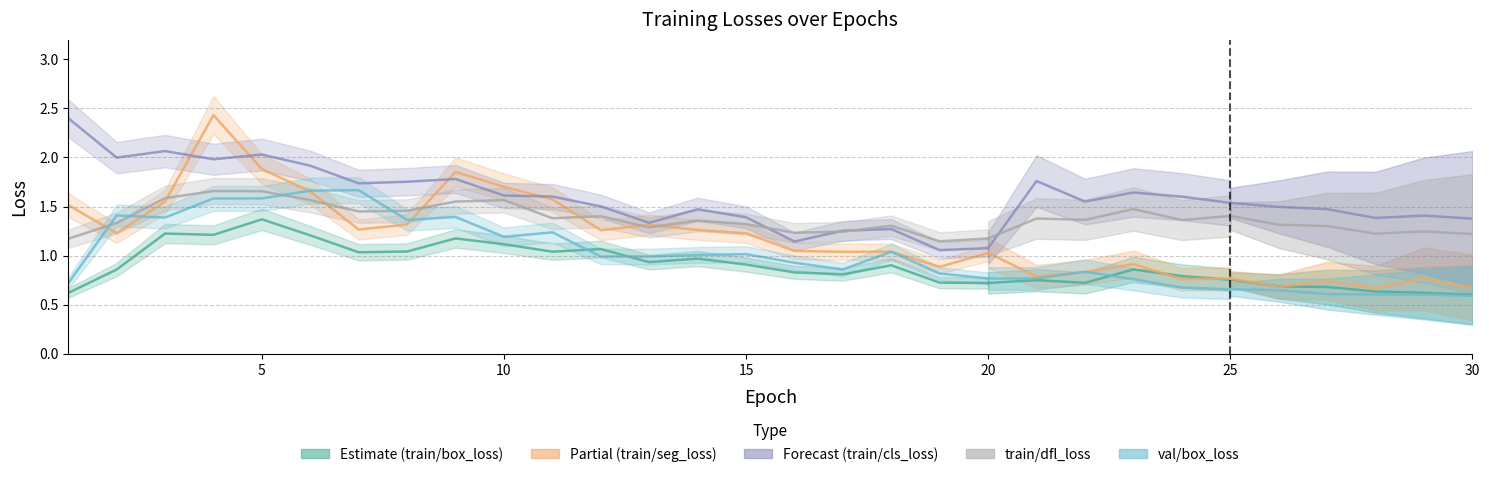

True or false: train/box_loss and train/dfl_loss cross at least once.

False